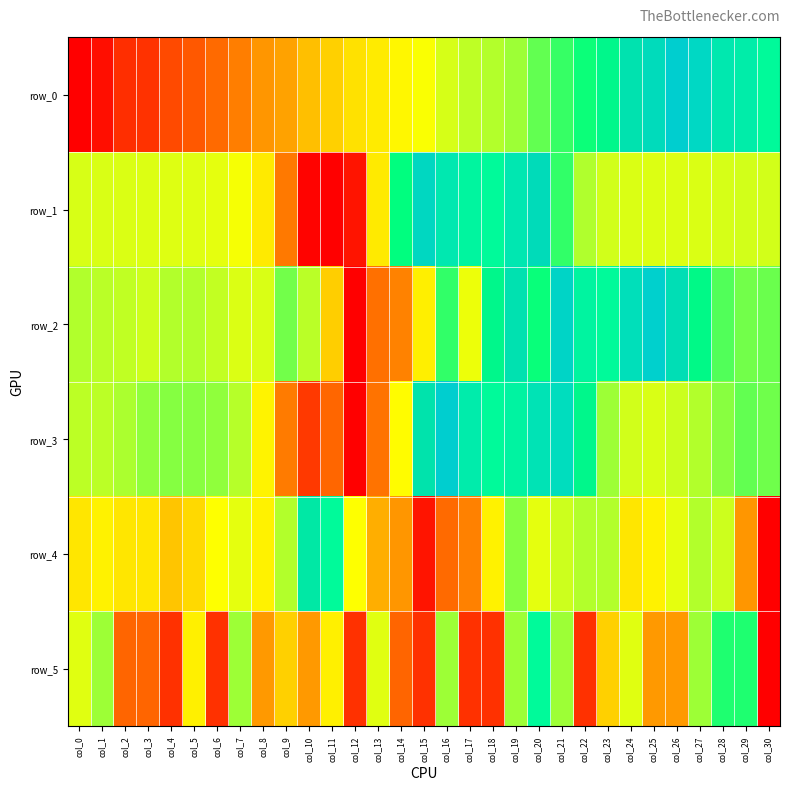

What is the average value of the row_2 series?

0.6